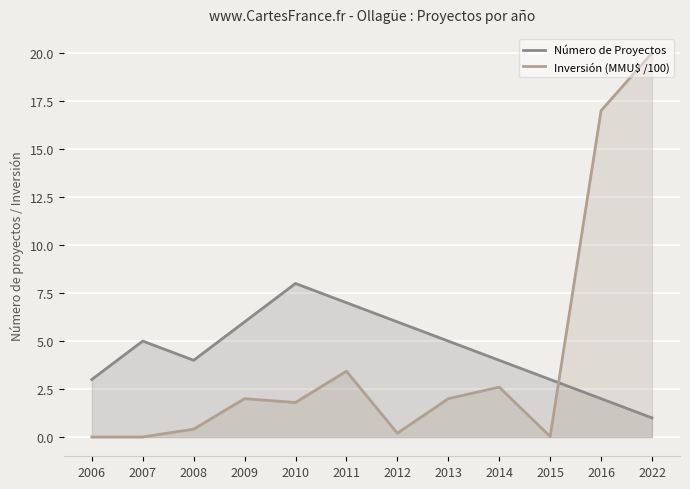

Between 2009 and 2015, which is larger?

2009